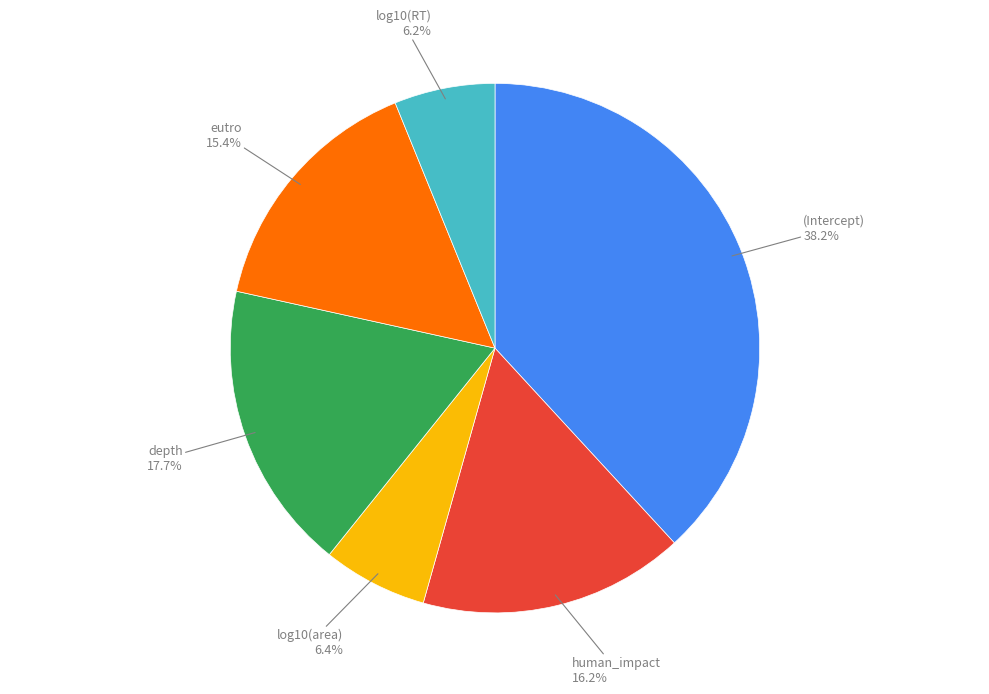

To the nearest percent, what is the difference between the largest and smallest slice percentages?

32%